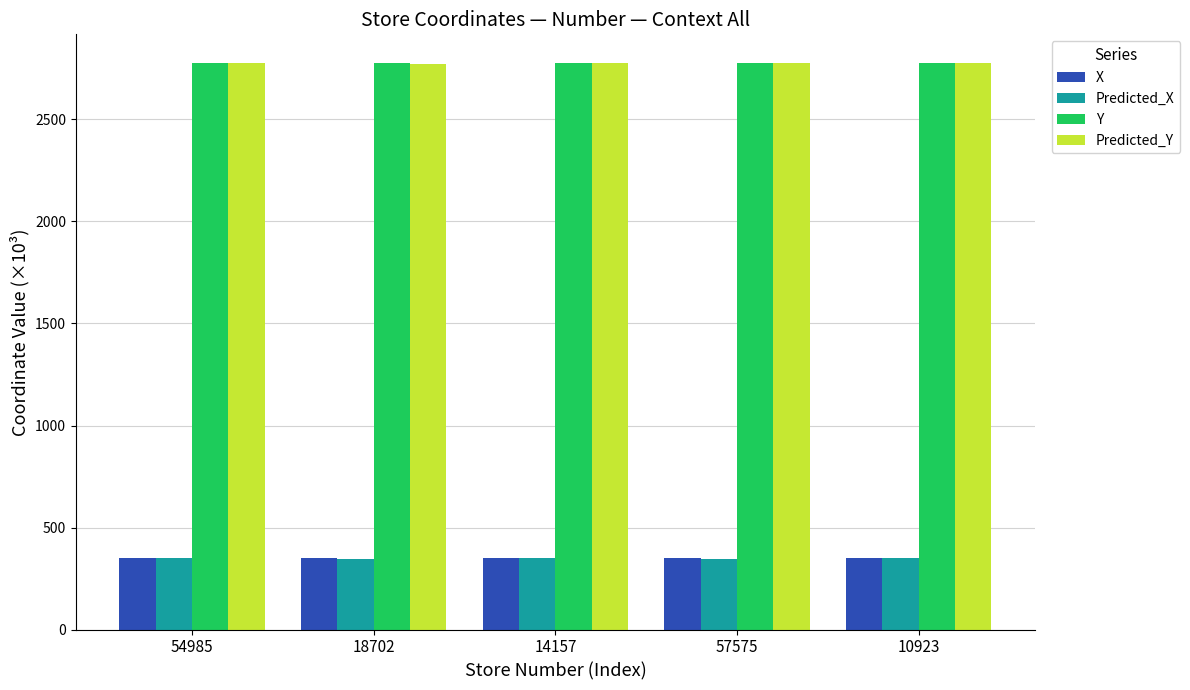

What is the difference between the highest and lowest values at 14157?

2427.1